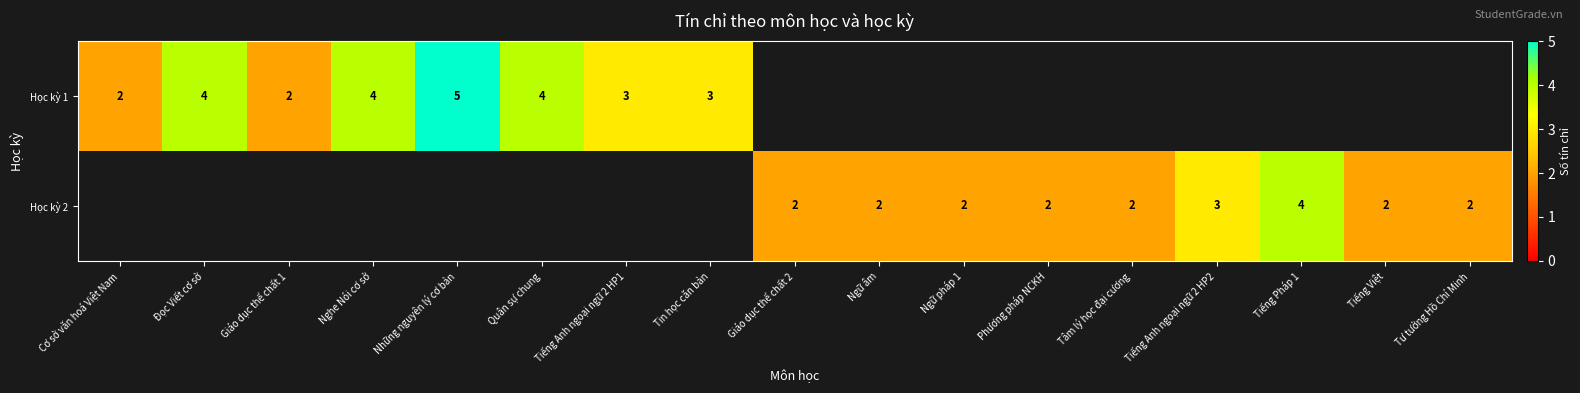

The value of Học kỳ 1 at Cơ sở văn hoá Việt Nam is 3. True or false?

False